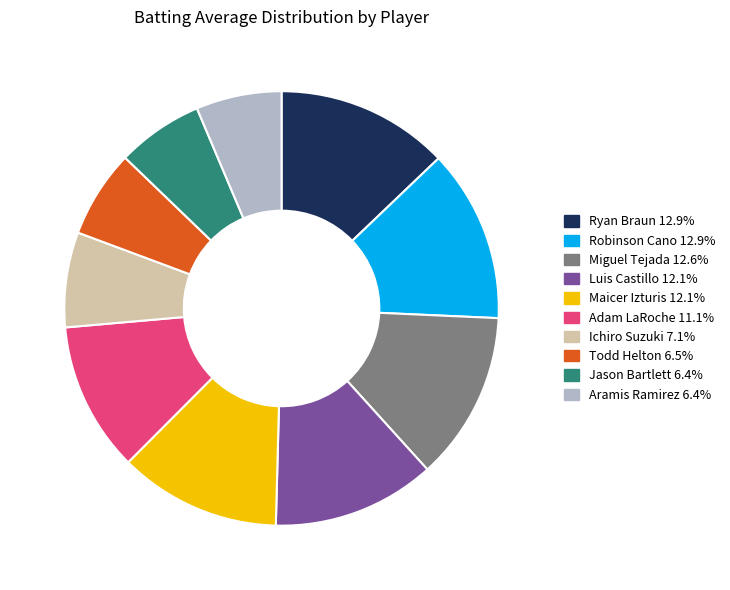

Does any single category account for the majority?

No